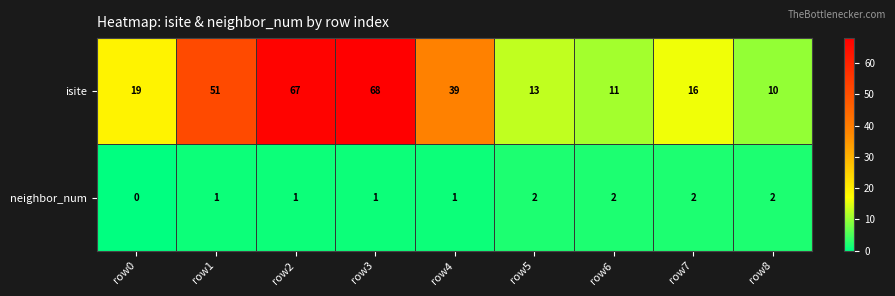

Reading left to right, what are all the values shown in this chart?

isite: 19	51	67	68	39	13	11	16	10
neighbor_num: 0	1	1	1	1	2	2	2	2